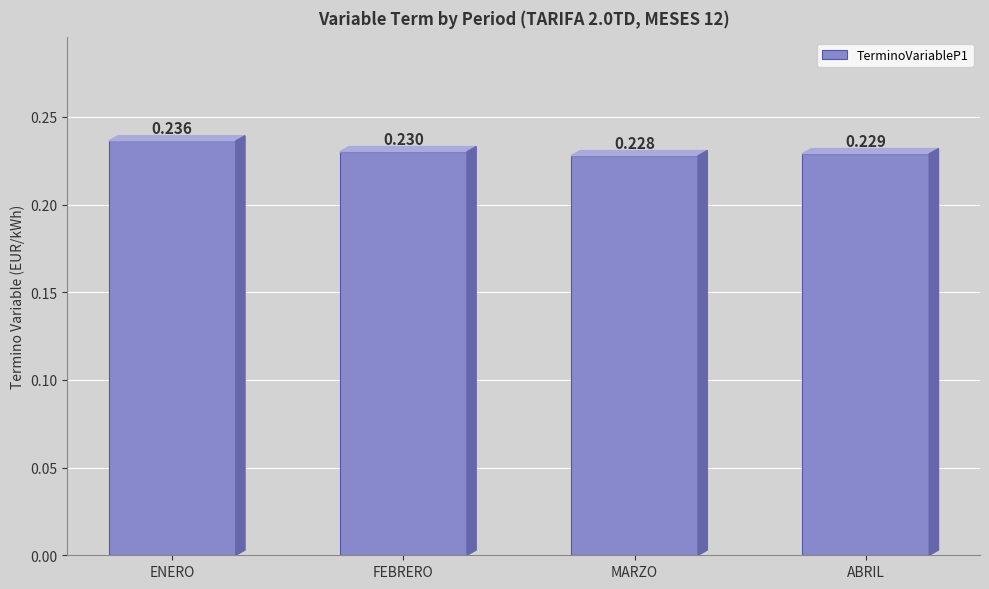

Does the chart contain stacked bars?

No